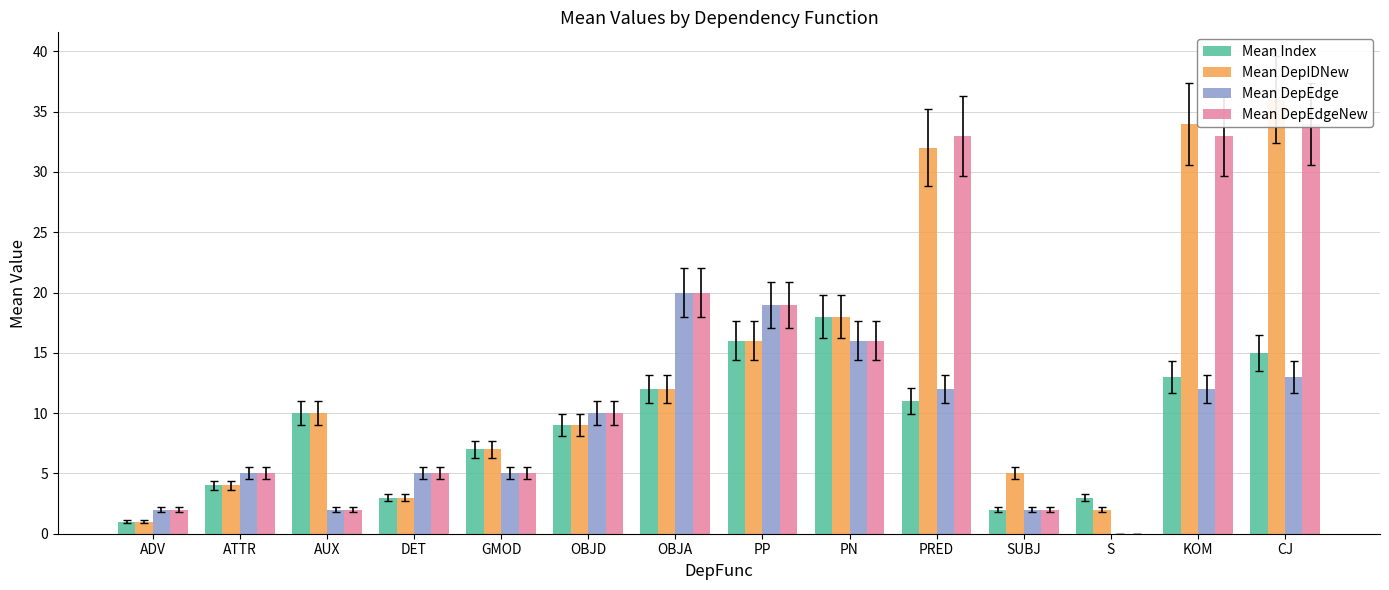

What are all the series names shown in the legend?

Mean Index, Mean DepIDNew, Mean DepEdge, Mean DepEdgeNew